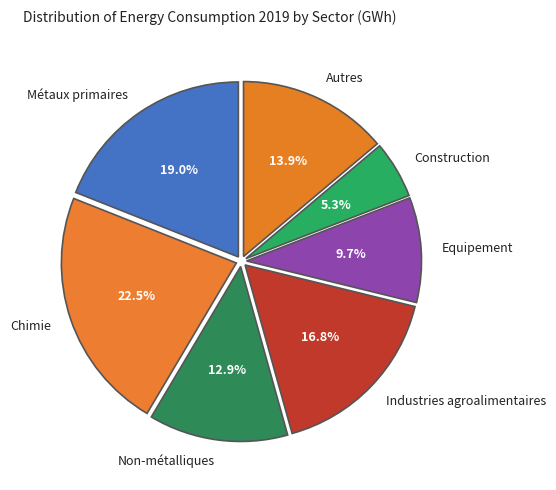

To the nearest percent, what is the difference between the Autres and Industries agroalimentaires slice percentages?

3%